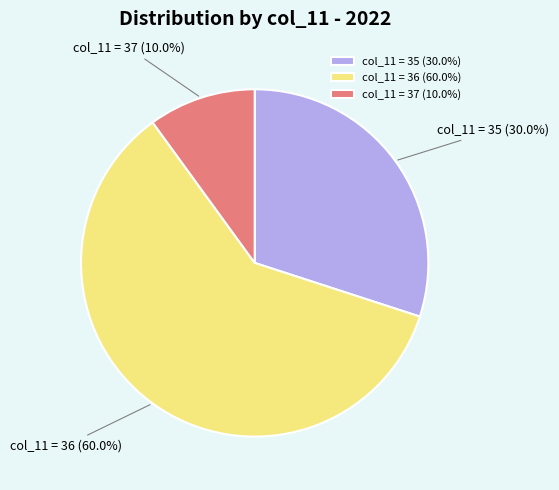

Rank the categories by value from lowest to highest.

col_11 = 37 (10.0%), col_11 = 35 (30.0%), col_11 = 36 (60.0%)